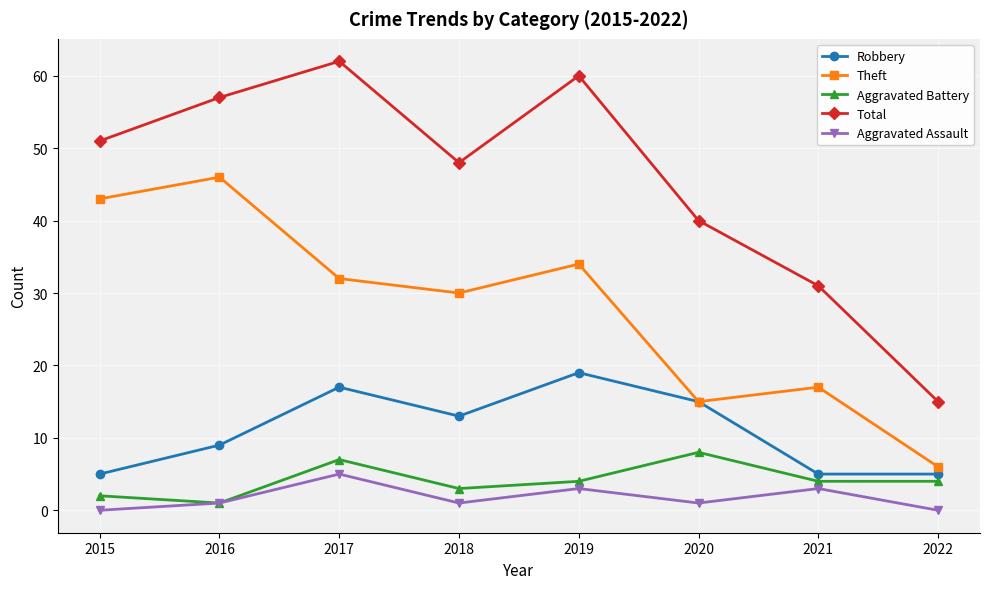

What are all the series names shown in the legend?

Robbery, Theft, Aggravated Battery, Total, Aggravated Assault